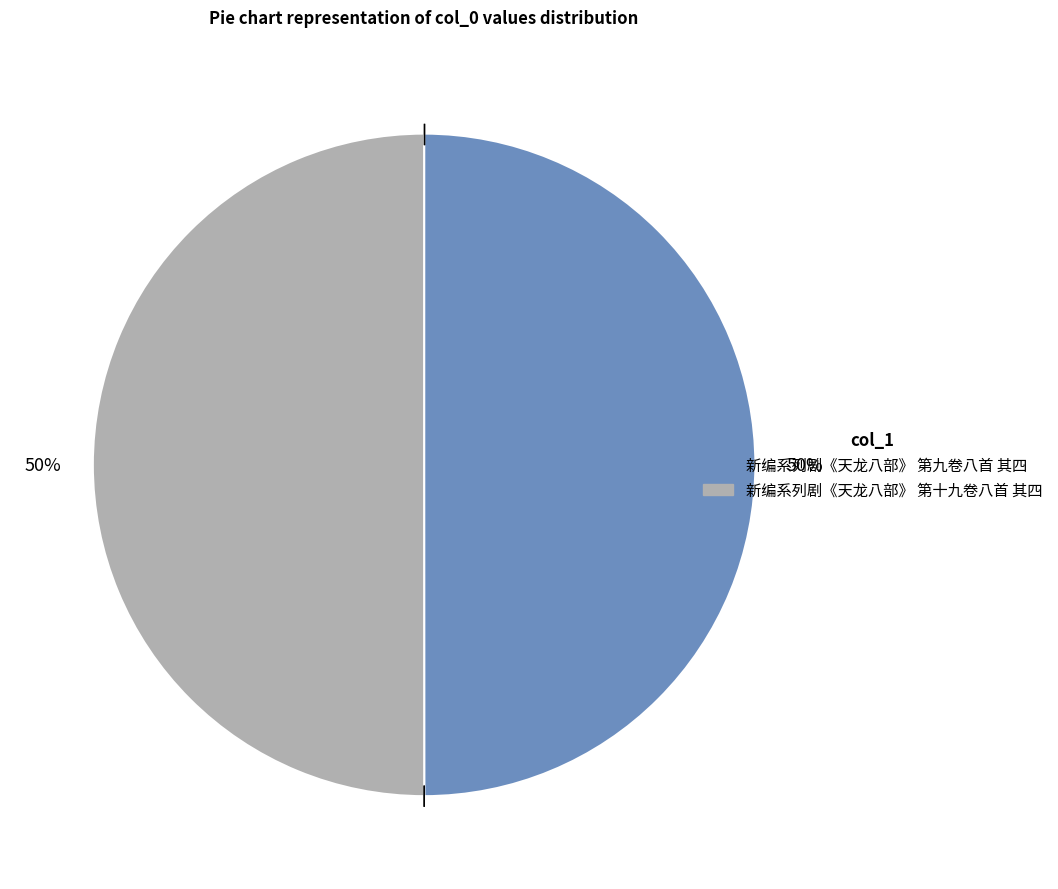

What is the ratio of the value at 新编系列剧《天龙八部》 第九卷八首 其四 to the value at 新编系列剧《天龙八部》 第十九卷八首 其四?

1.0